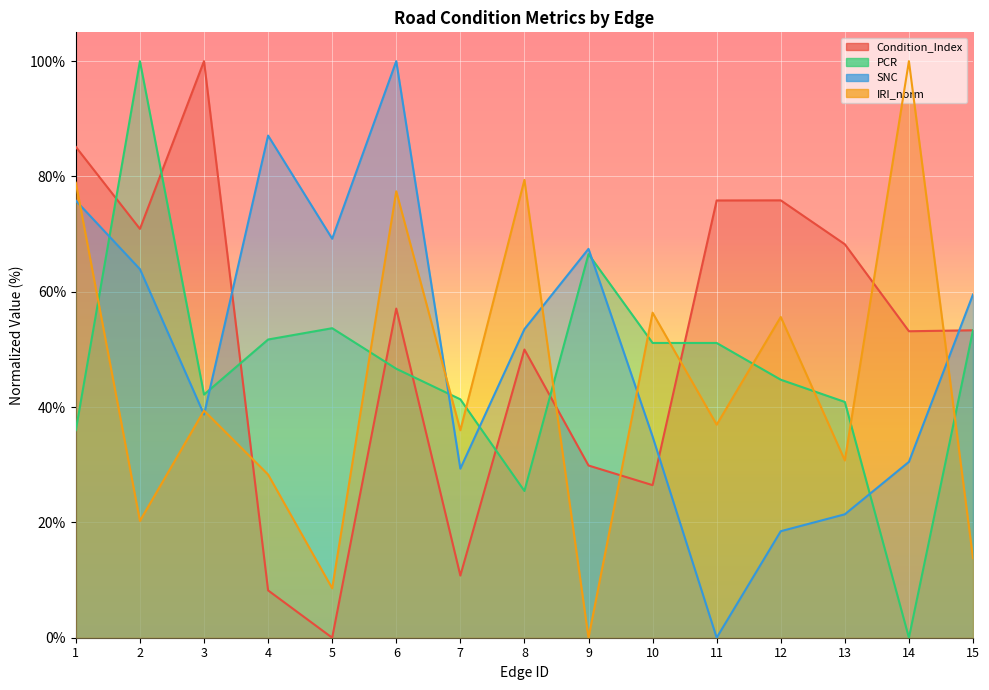

What is the total value across all series at 10?

168.9